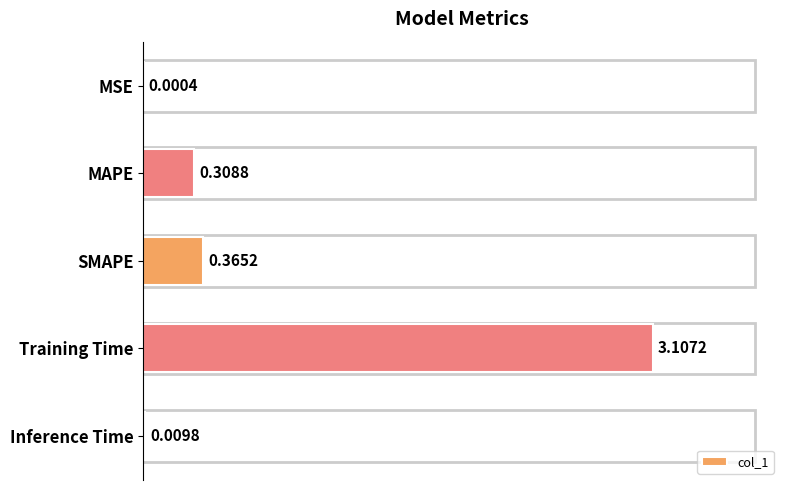

At which category does the chart reach its peak across all series?

Training Time